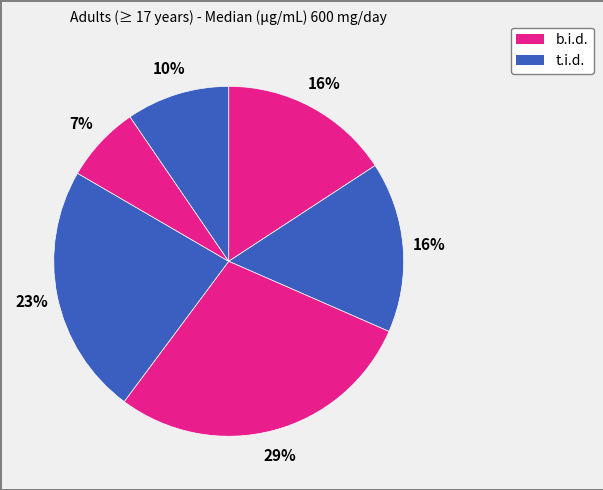

Count the number of slices in the pie.

6